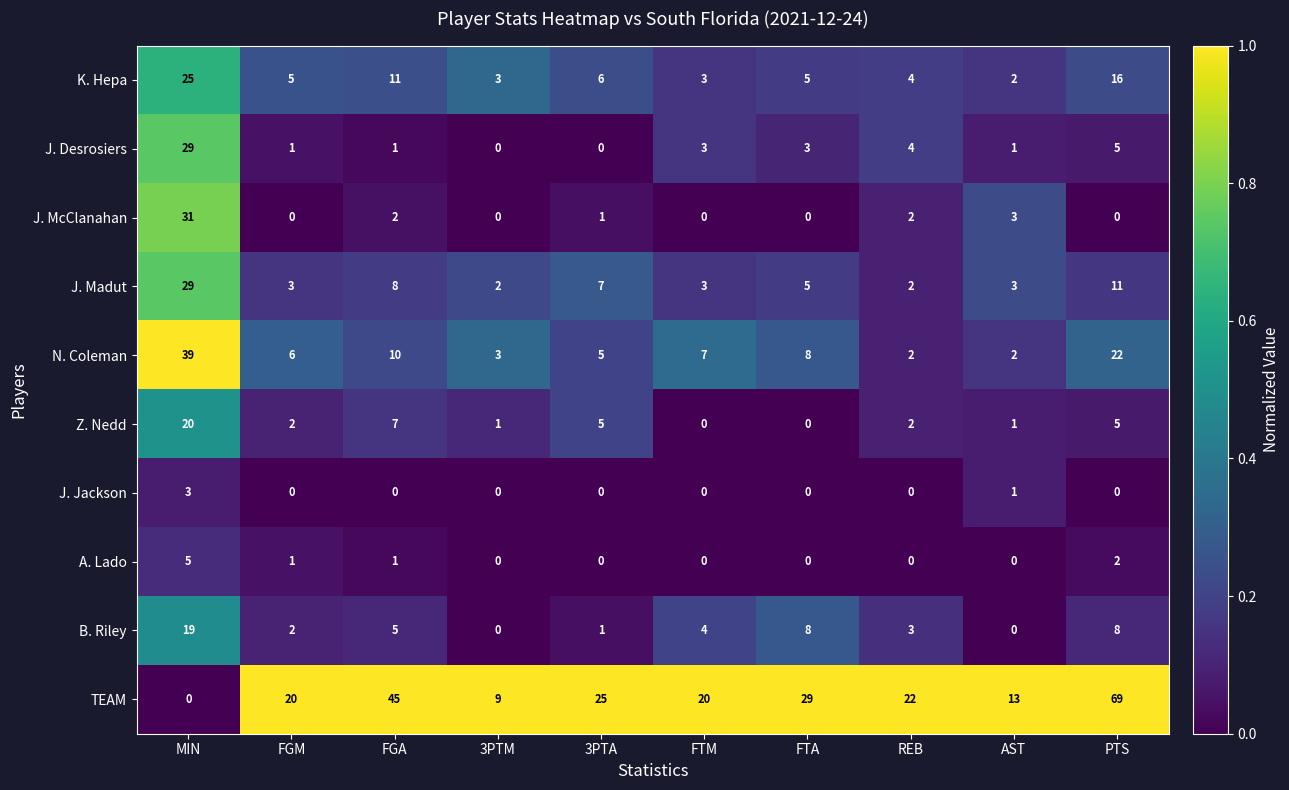

True or false: J. Jackson has a value of 0 at 3PTM.

True